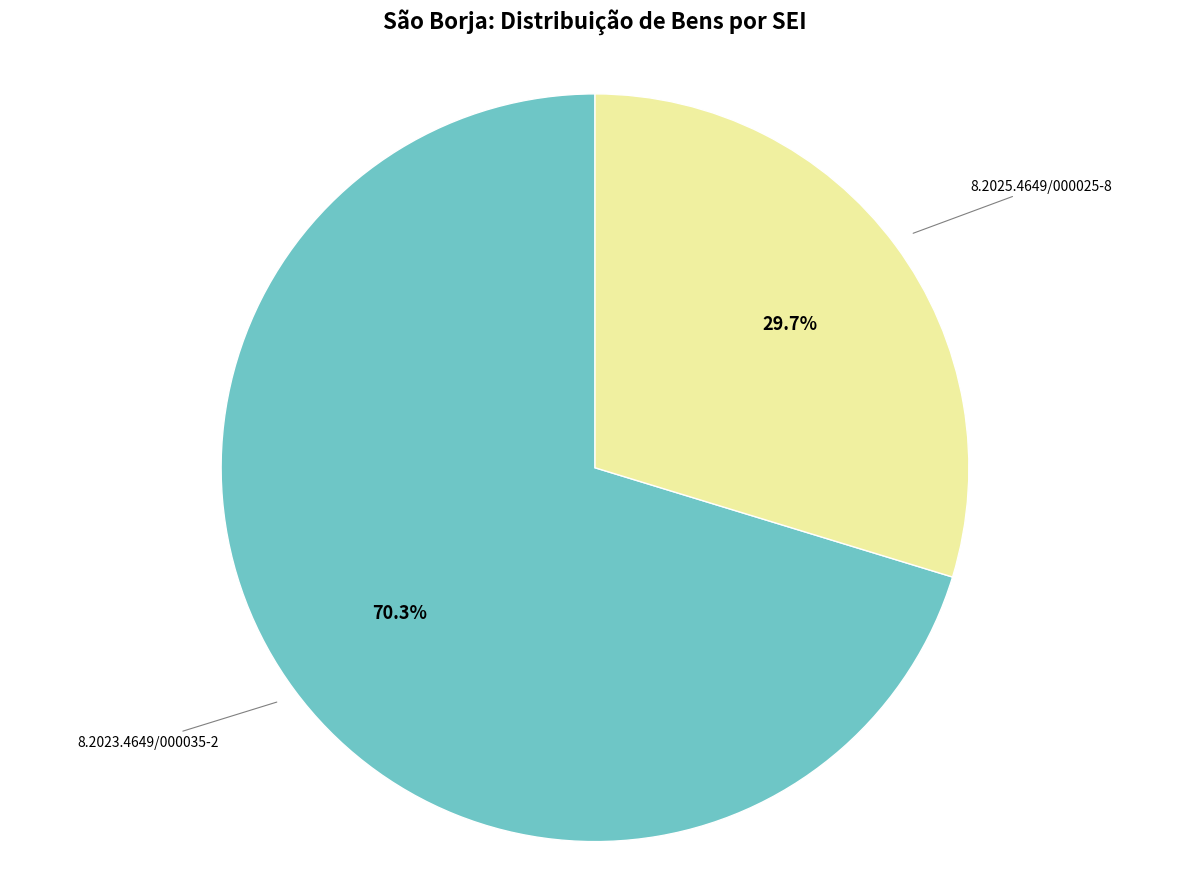

Combined, do 8.2025.4649/000025-8 and 8.2023.4649/000035-2 account for over 50%?

Yes